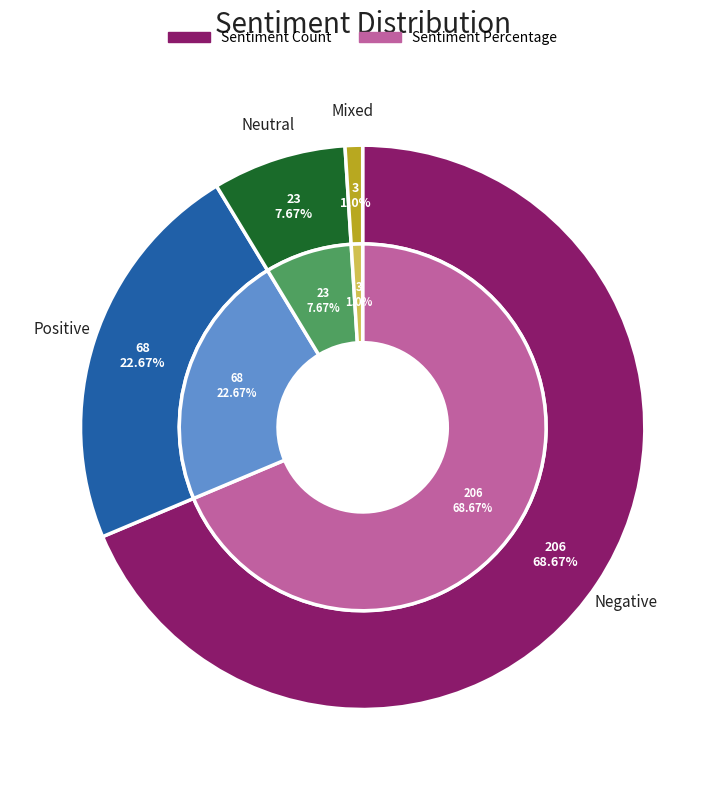

Does any single category account for the majority?

Yes